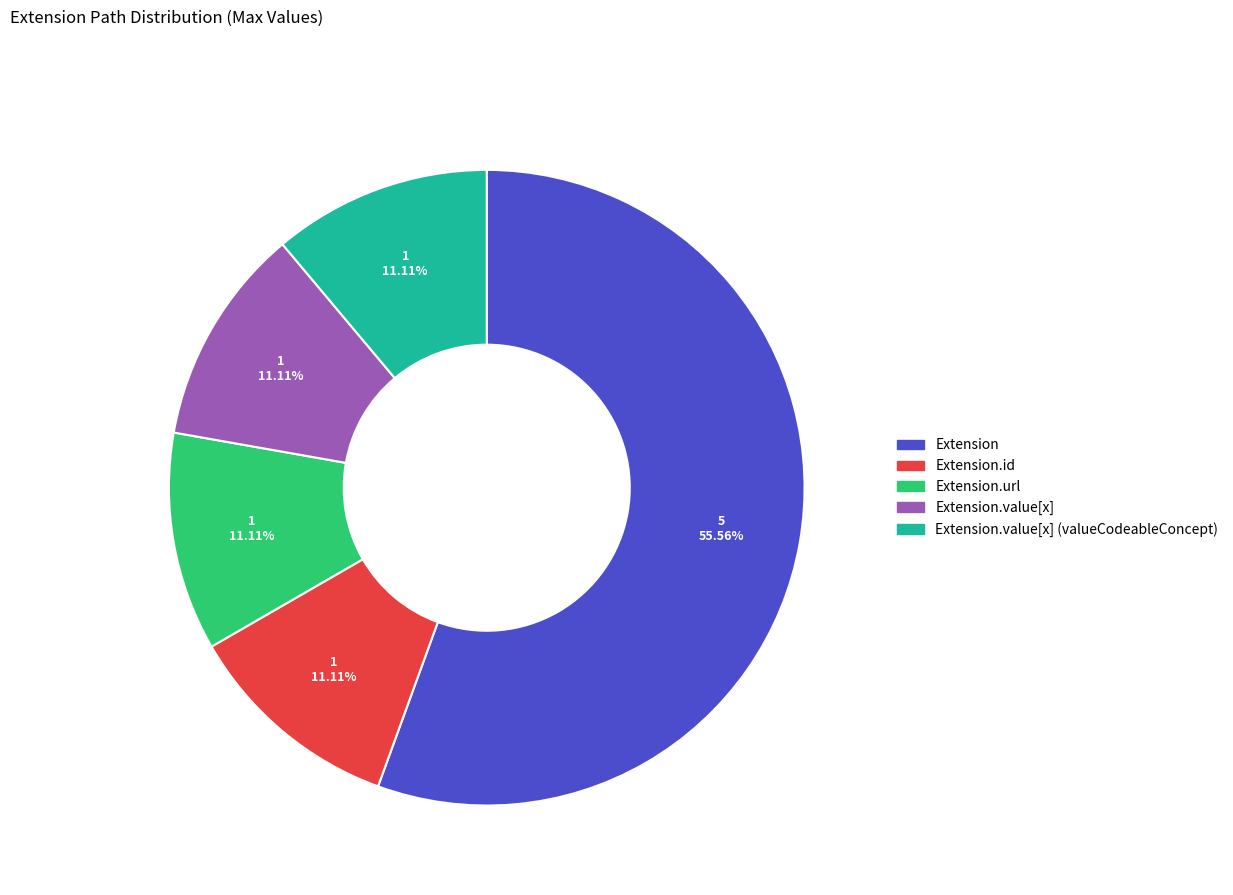

To the nearest percent, what is the average slice percentage?

20%